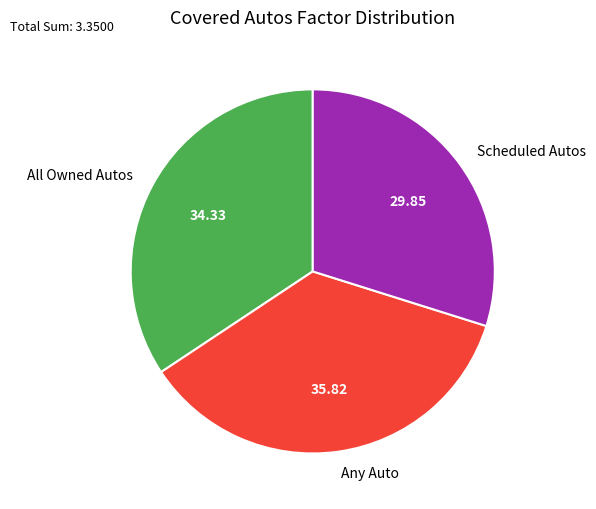

Is it true that All Owned Autos is 46% of the pie?

False